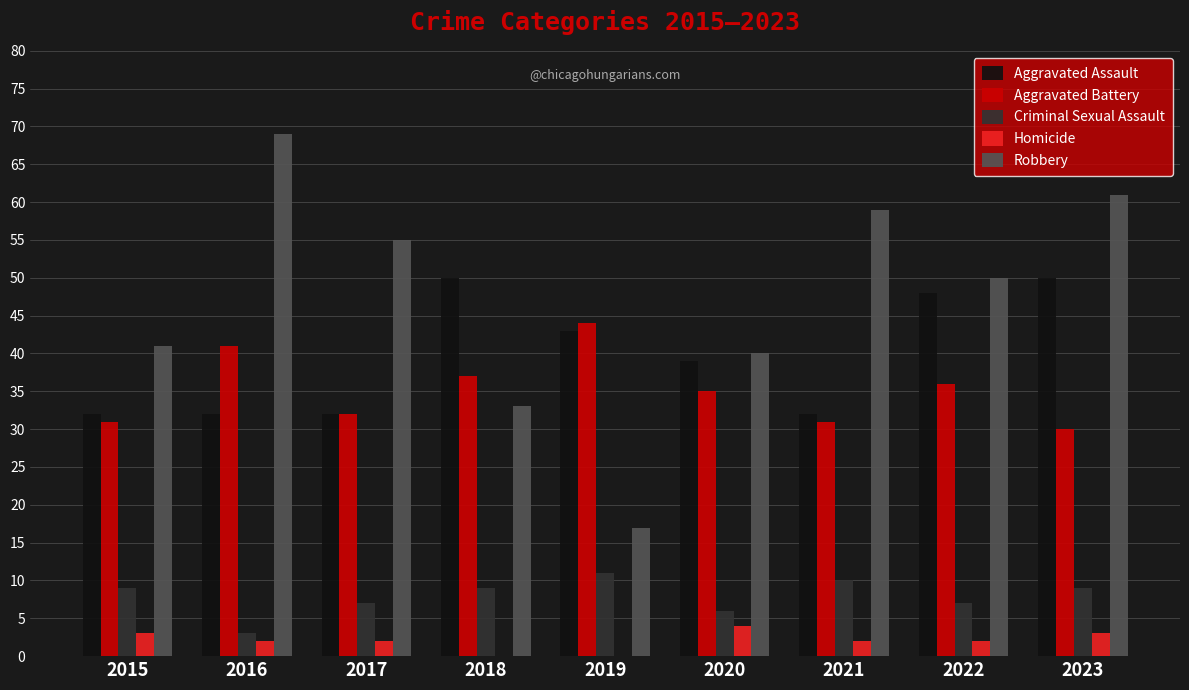

What value does the Criminal Sexual Assault series have at 2020?

6